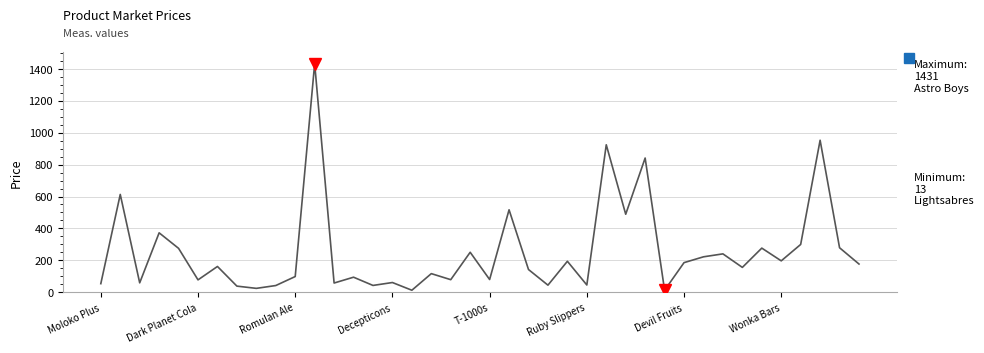

What is the difference between the maximum and minimum values?

1418.2